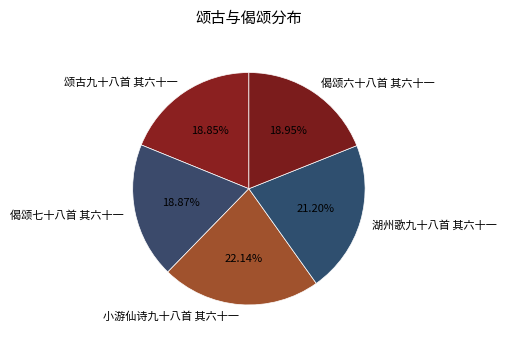

What percentage is the 湖州歌九十八首 其六十一 slice, to the nearest percent?

21%